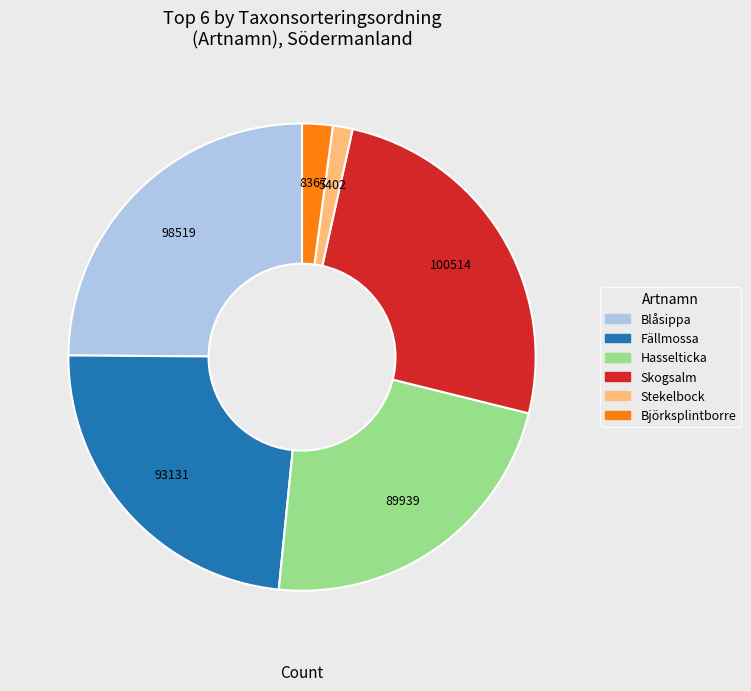

Does Skogsalm account for over 50% of the chart?

No